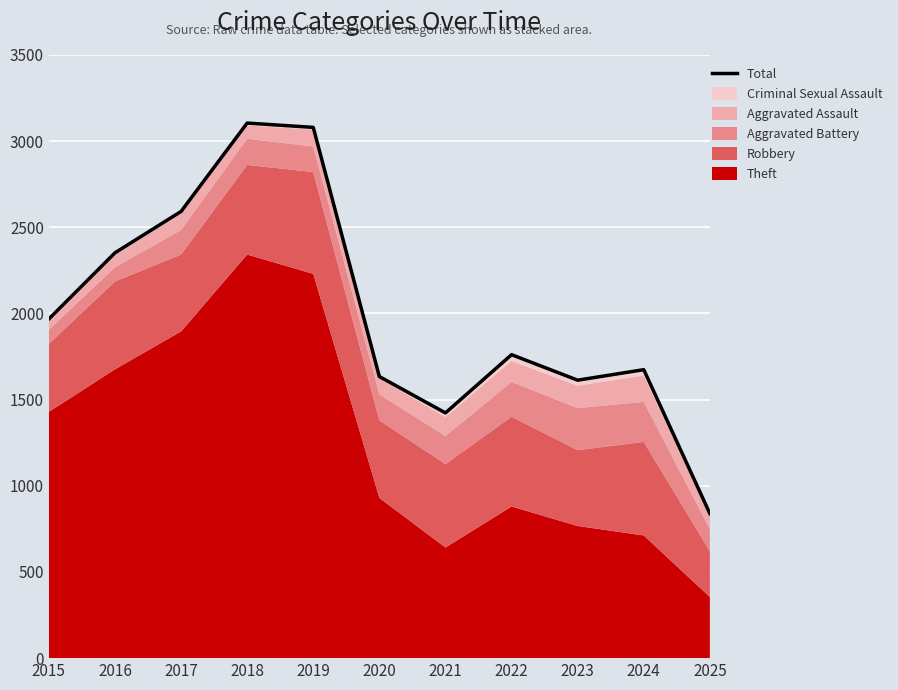

What is the sum of the values at 2023 and 2019?

4693